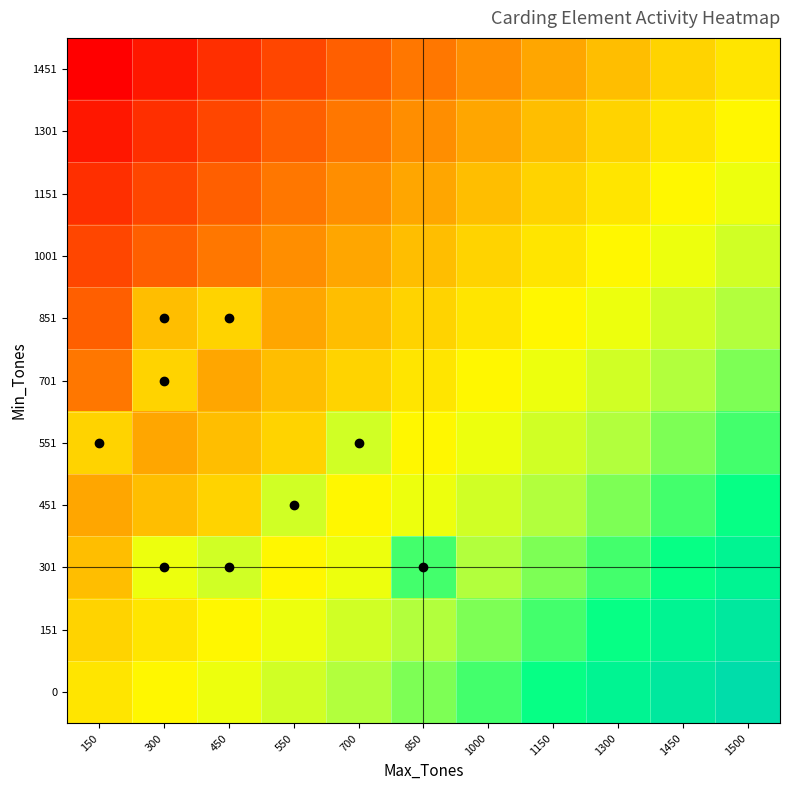

What is the minimum value shown in the chart?

-1.0